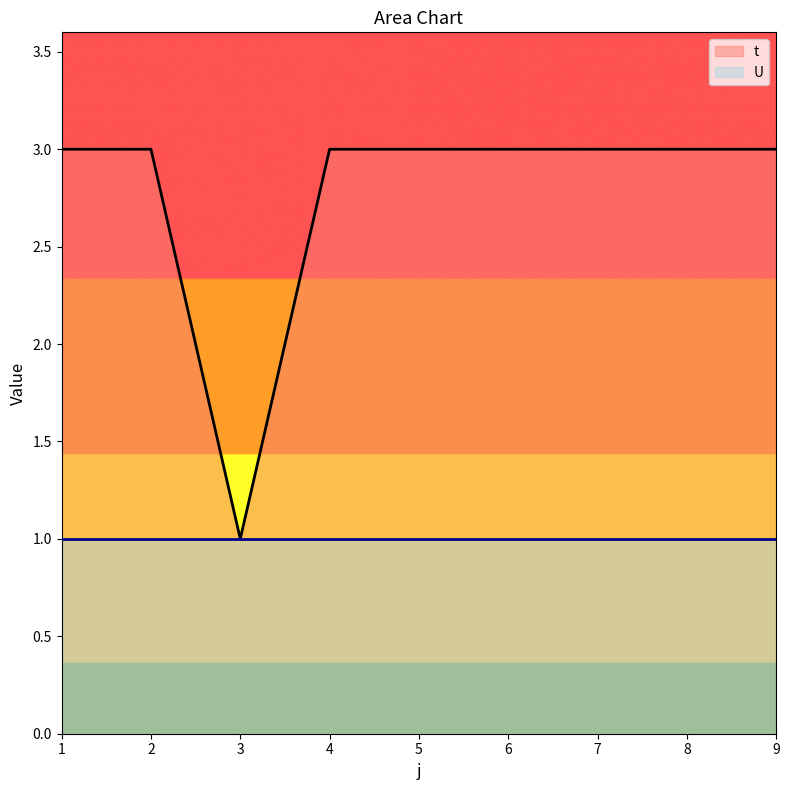

How many lines are shown in the chart?

2